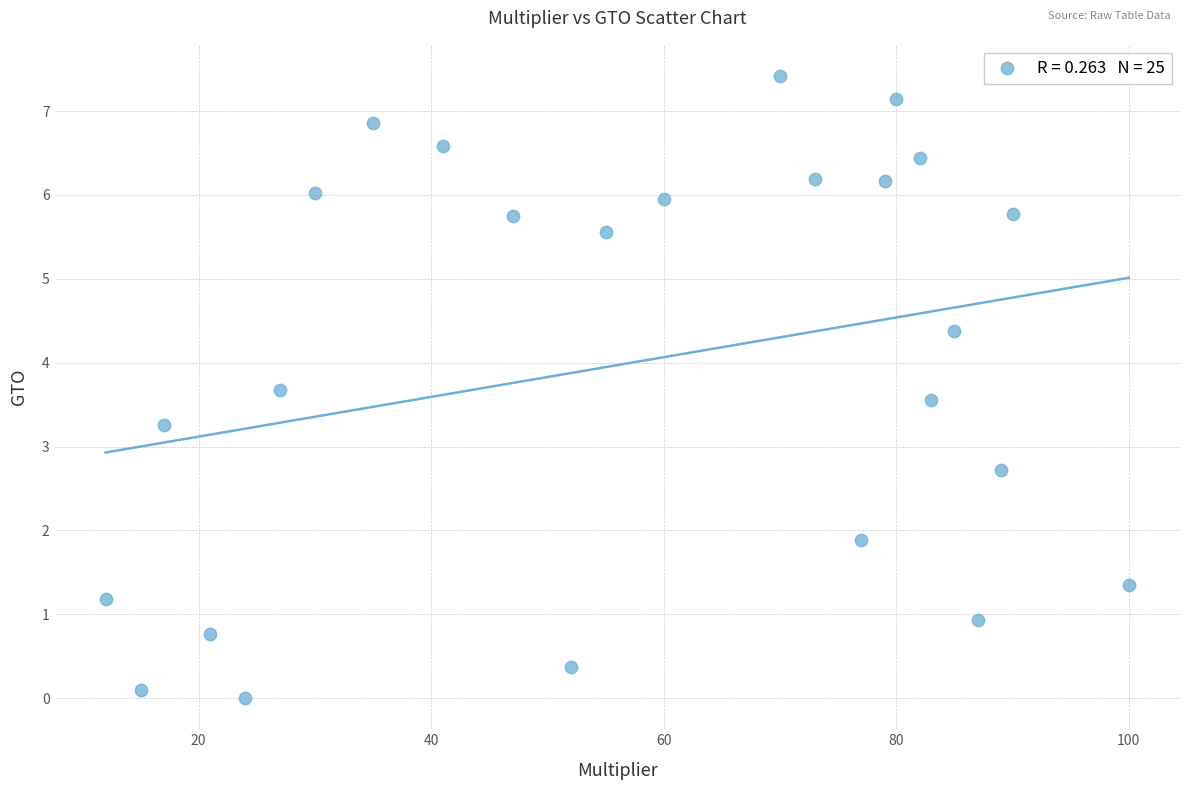

What is the range of X values (max minus min)?

88.0